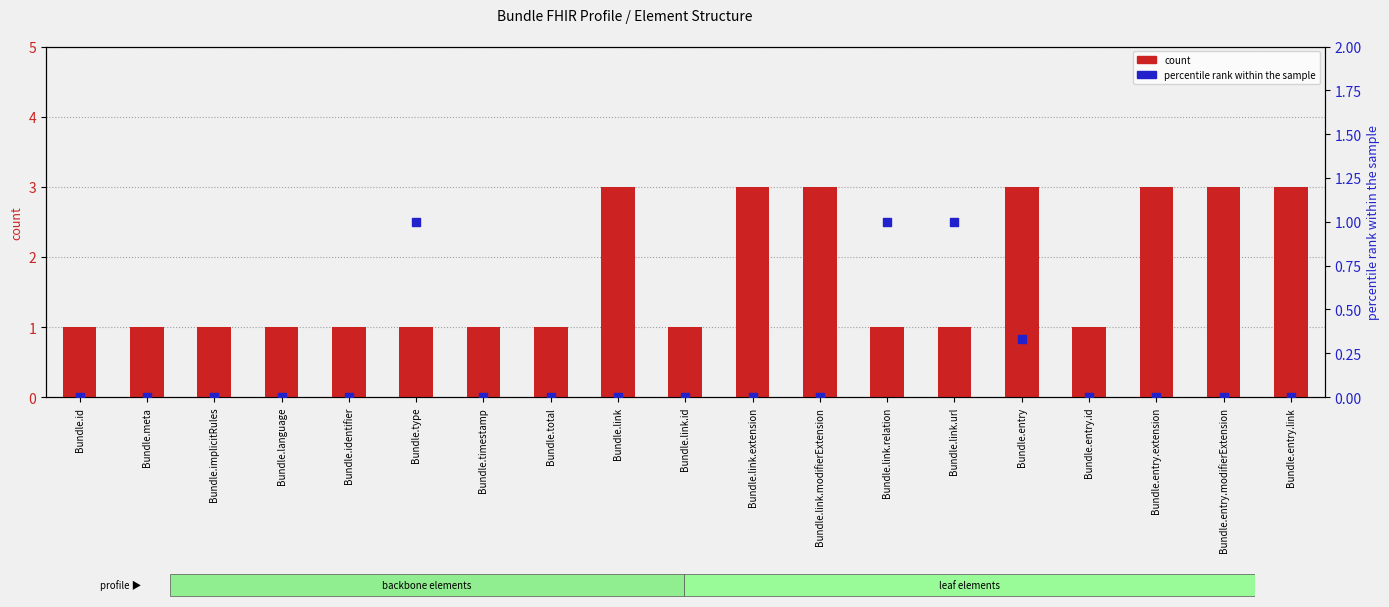

Is the value of count at Bundle.id greater than the value of percentile rank within the sample at Bundle.entry.modifierExtension?

Yes